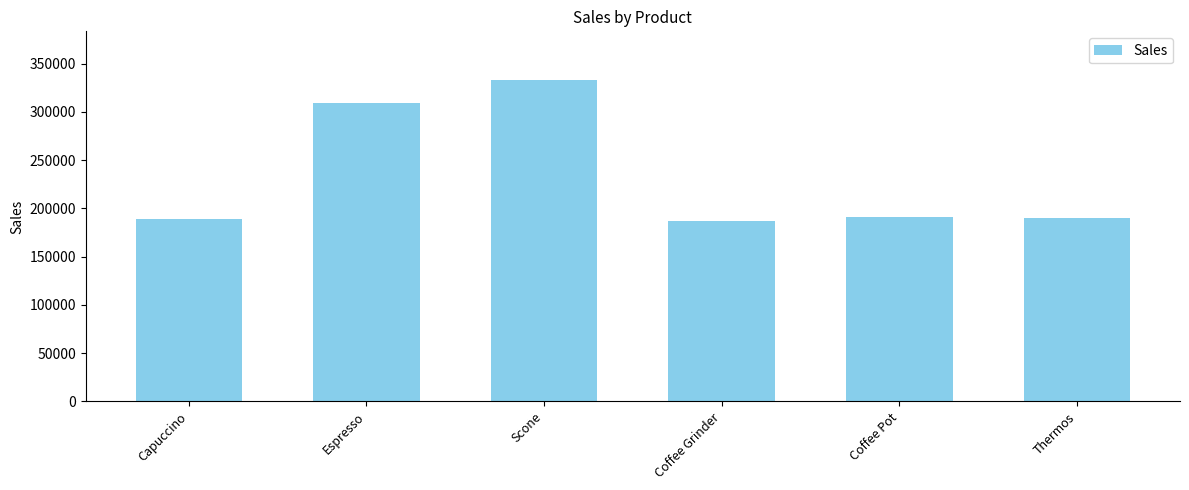

Approximately how many times larger is the value at Coffee Grinder compared to Scone?

0.6